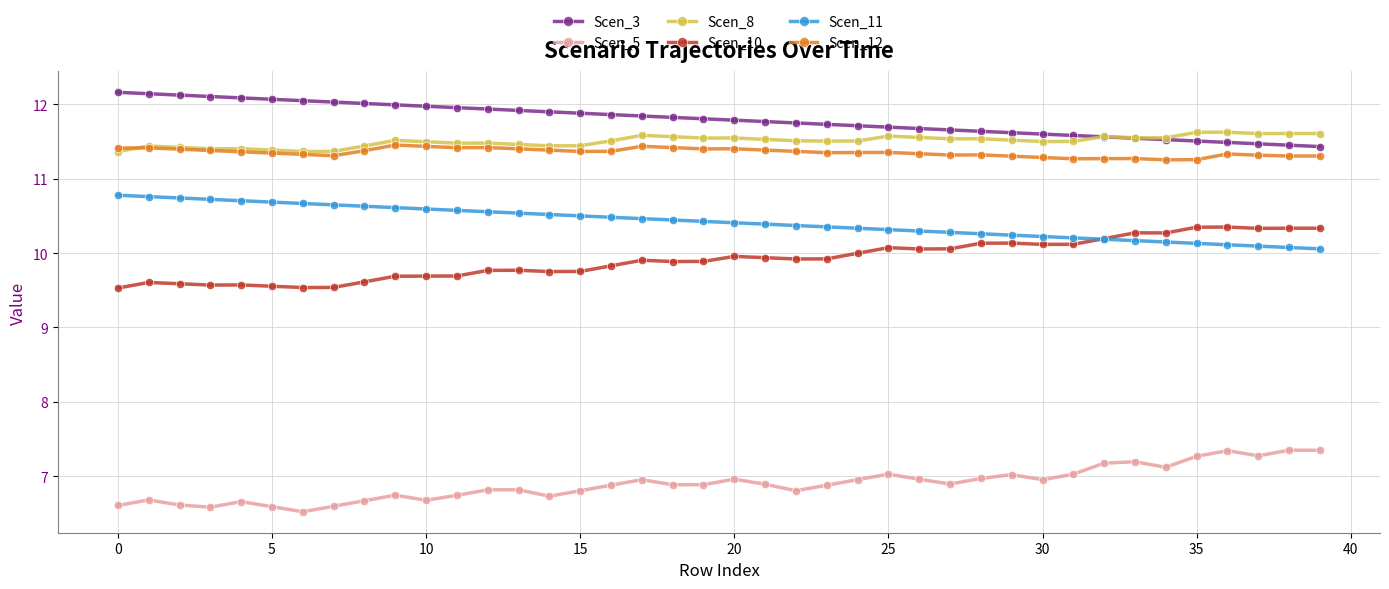

True or false: Scen_5 has more than 0 points higher than both neighbors.

True